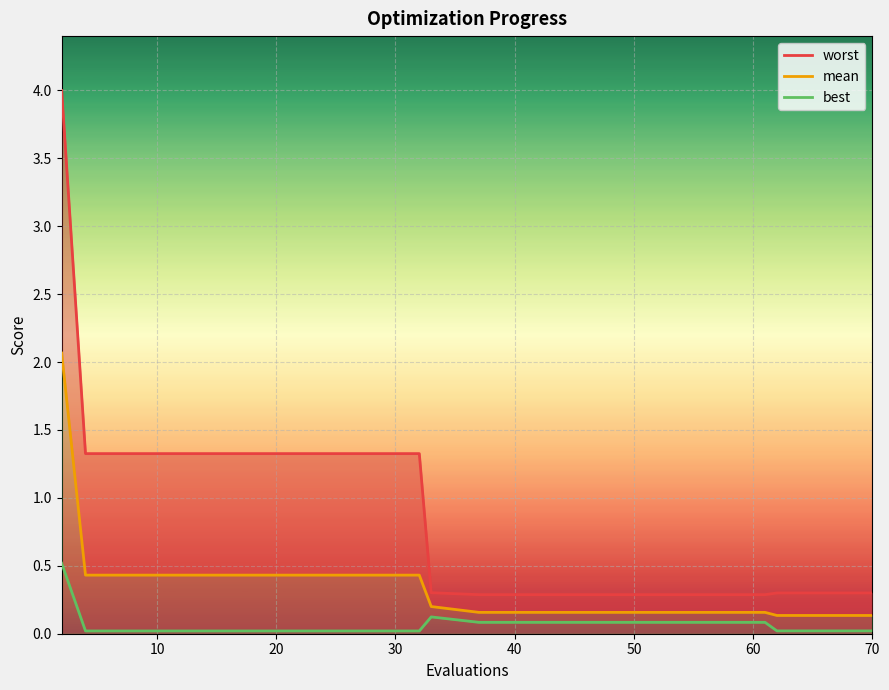

Reading left to right, list all the values displayed in this chart.

worst: 4.0	1.3	1.3	1.3	1.3	1.3	1.3	1.3	1.3	0.3	0.3	0.3	0.3	0.3	0.3	0.3	0.3	0.3	0.3	0.3
mean: 2.1	0.4	0.4	0.4	0.4	0.4	0.4	0.4	0.4	0.2	0.2	0.2	0.2	0.2	0.2	0.2	0.2	0.1	0.1	0.1
best: 0.5	0.0	0.0	0.0	0.0	0.0	0.0	0.0	0.0	0.1	0.1	0.1	0.1	0.1	0.1	0.1	0.1	0.0	0.0	0.0